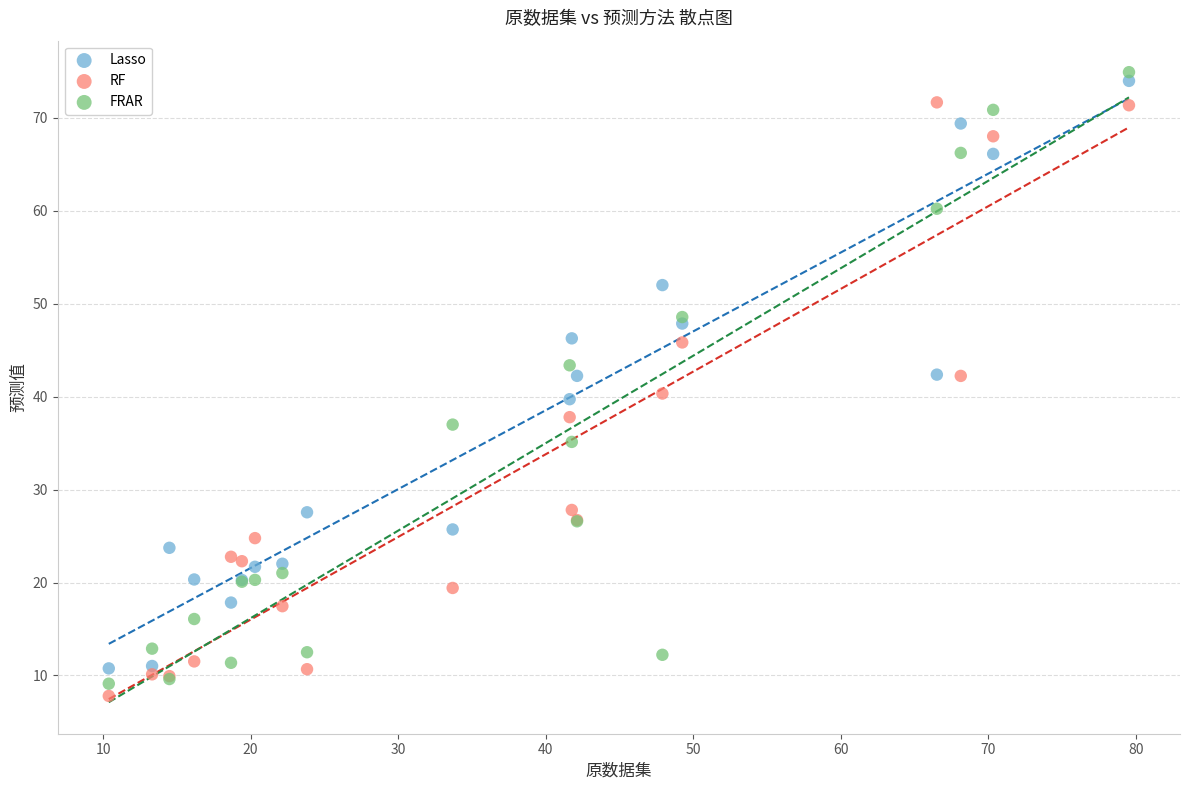

What is the X range (max minus min) for the scatter plot?

69.2